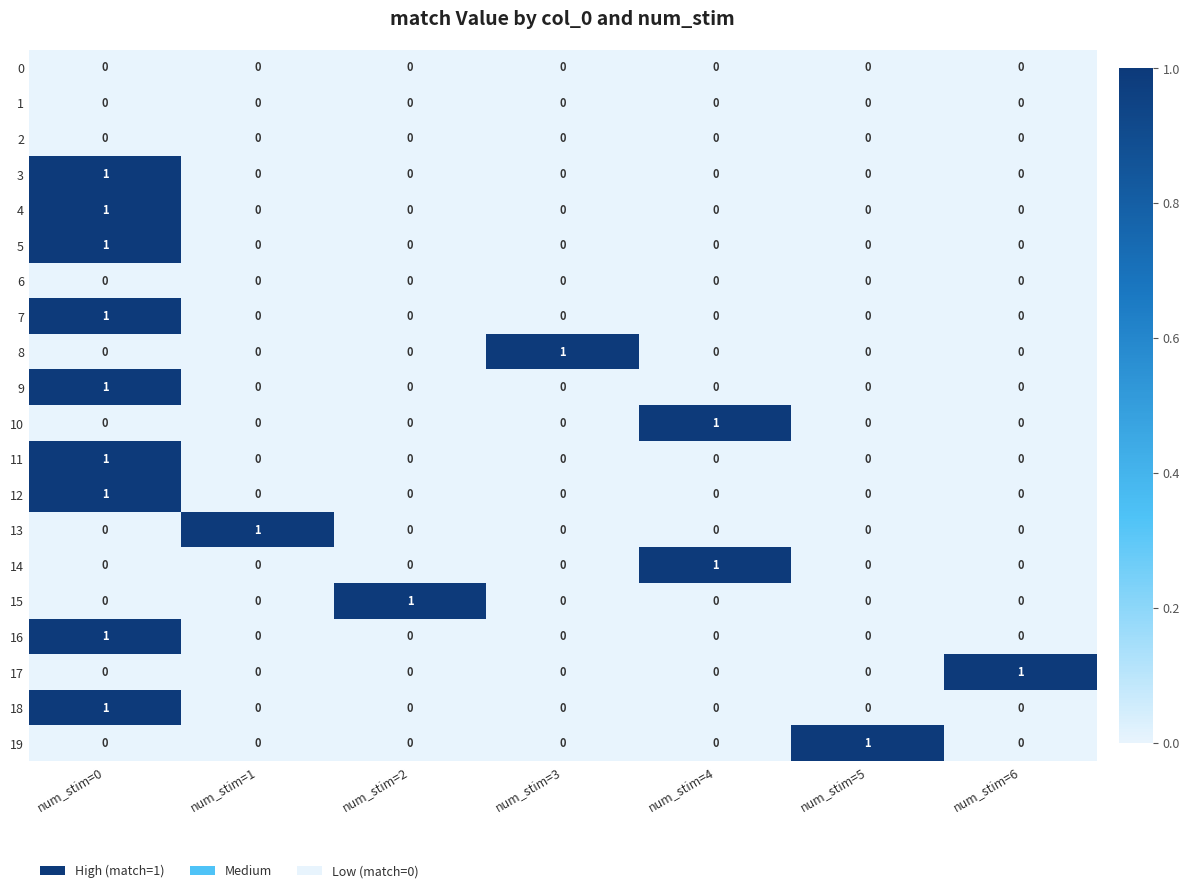

At how many categories does at least one series exceed 0?

7